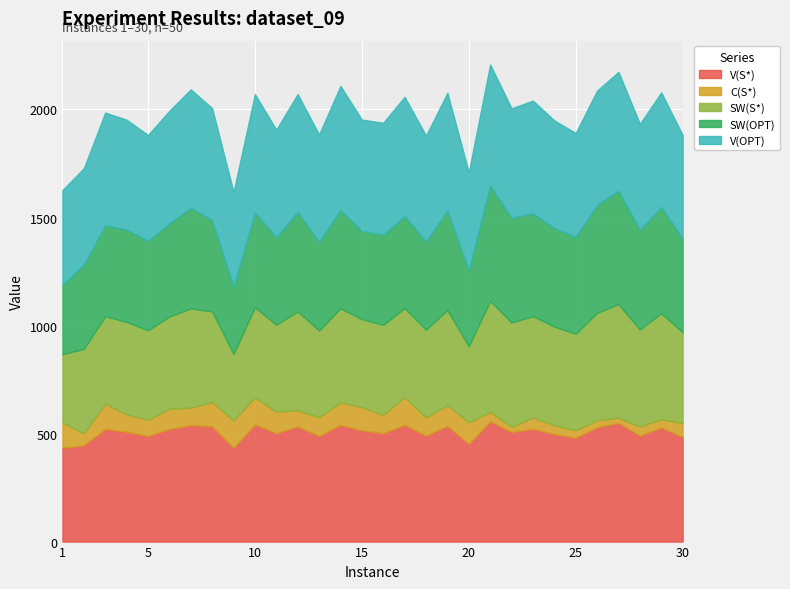

What is the value of the SW(S*) point at the 10th from the left?

416.5